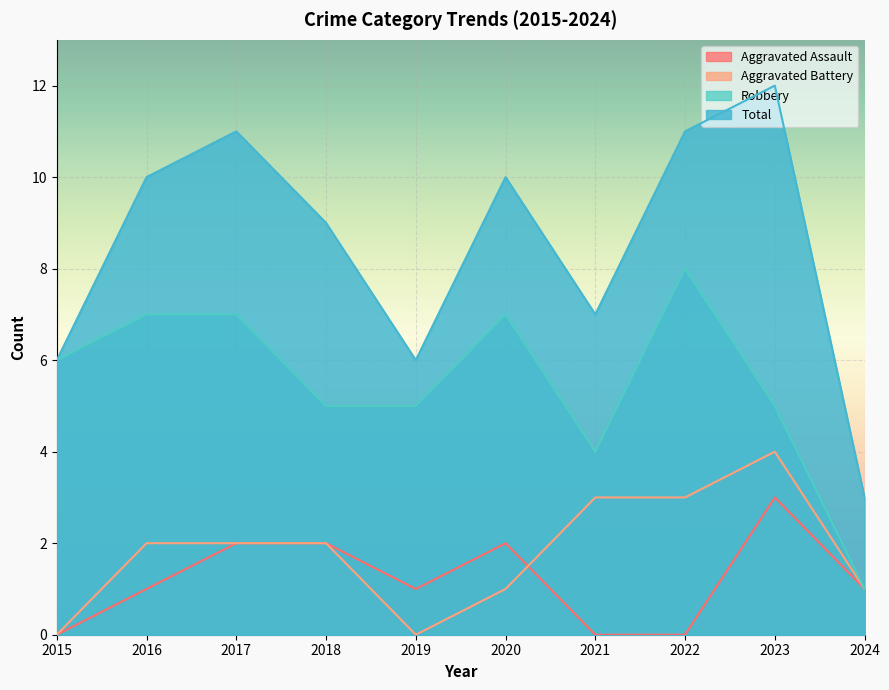

What is the sum of all Total values?

85